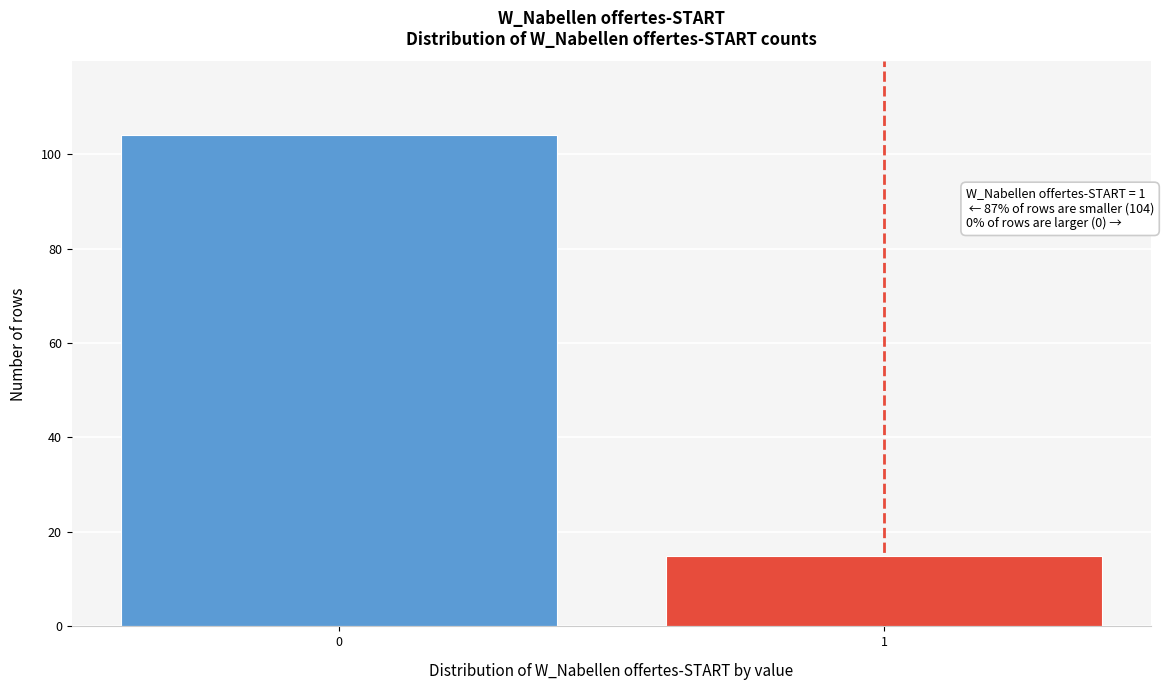

Reading left to right, what are all the values shown in this chart?

0=104	1=15